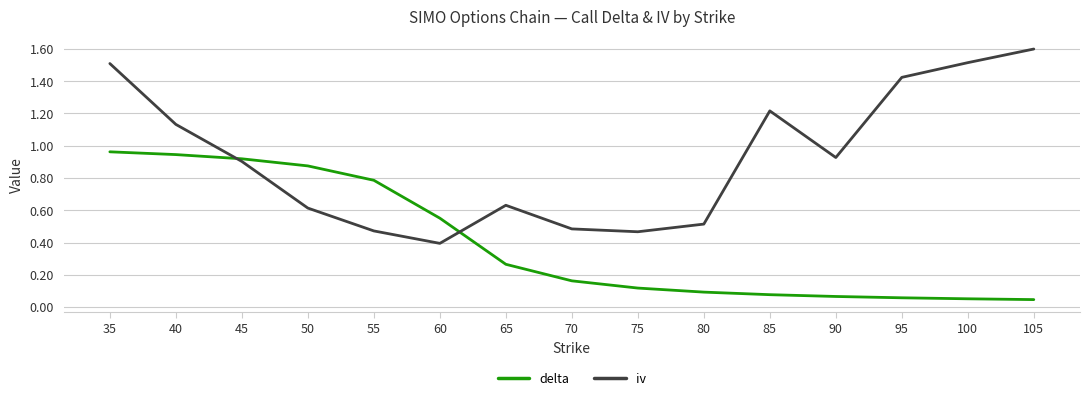

True or false: iv has a value of 0.4 at 60.

True